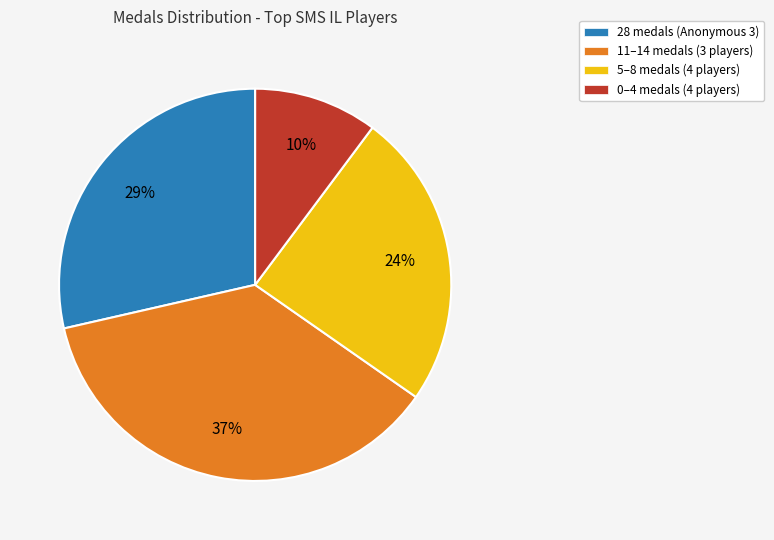

Does any single category account for the majority?

No